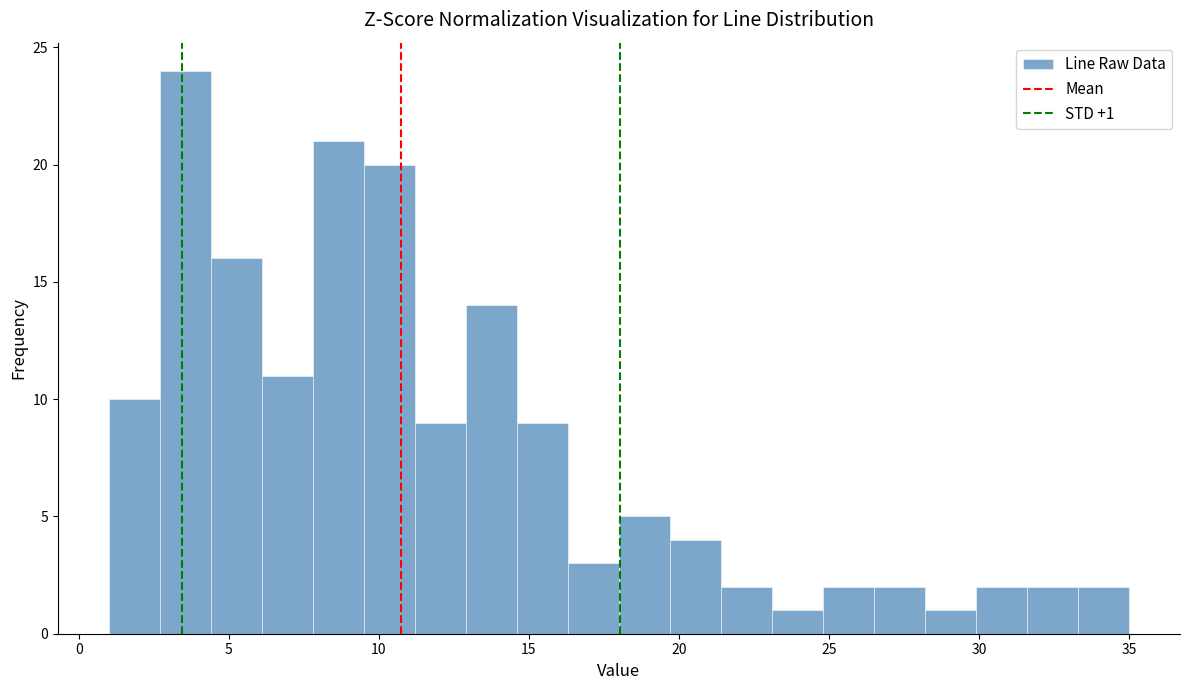

Read against the x-axis, roughly where is the centre of the tallest bar?

3.5